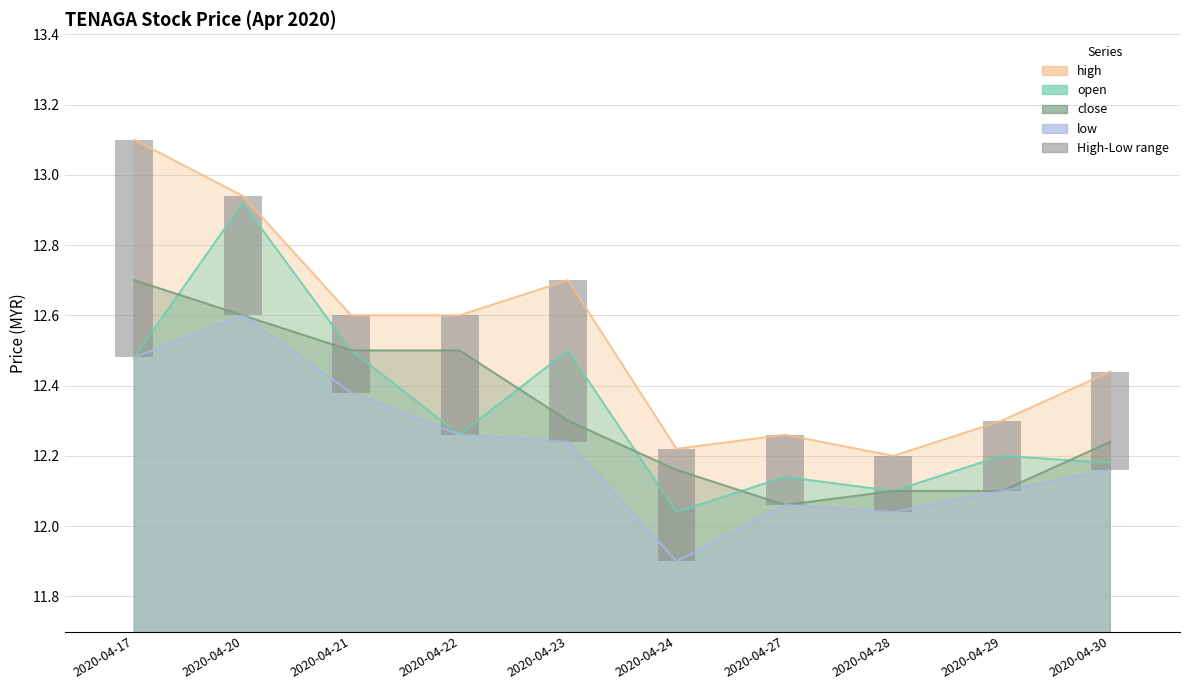

Are the bars grouped side by side (vs. stacked)?

No